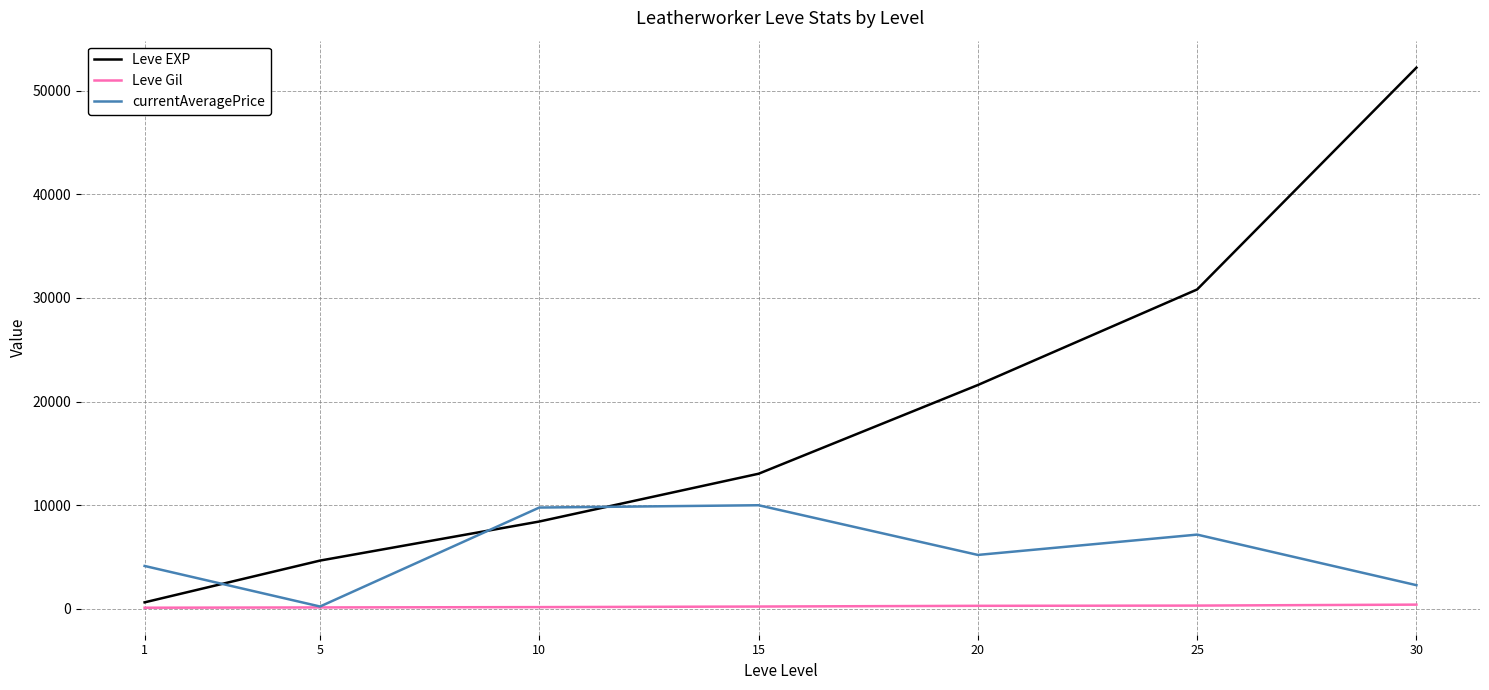

Between 20 and 25, which series saw the biggest shift?

Leve EXP